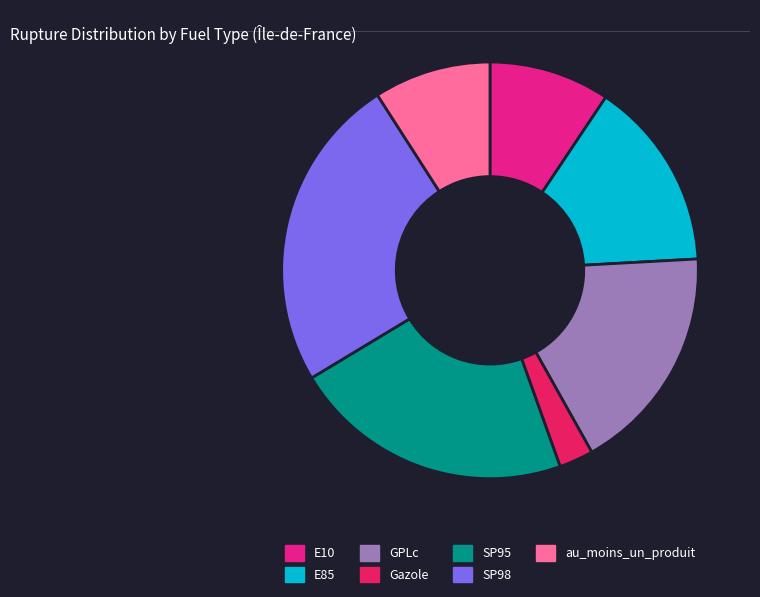

Combined, do E85 and GPLc account for over 50%?

No